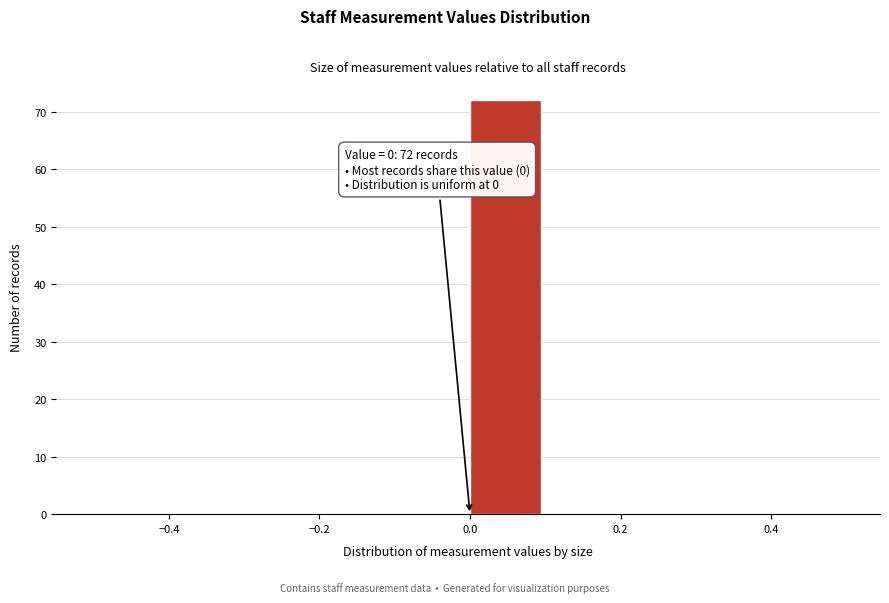

Which range on the x-axis has the tallest bar?

0.0 to 0.1